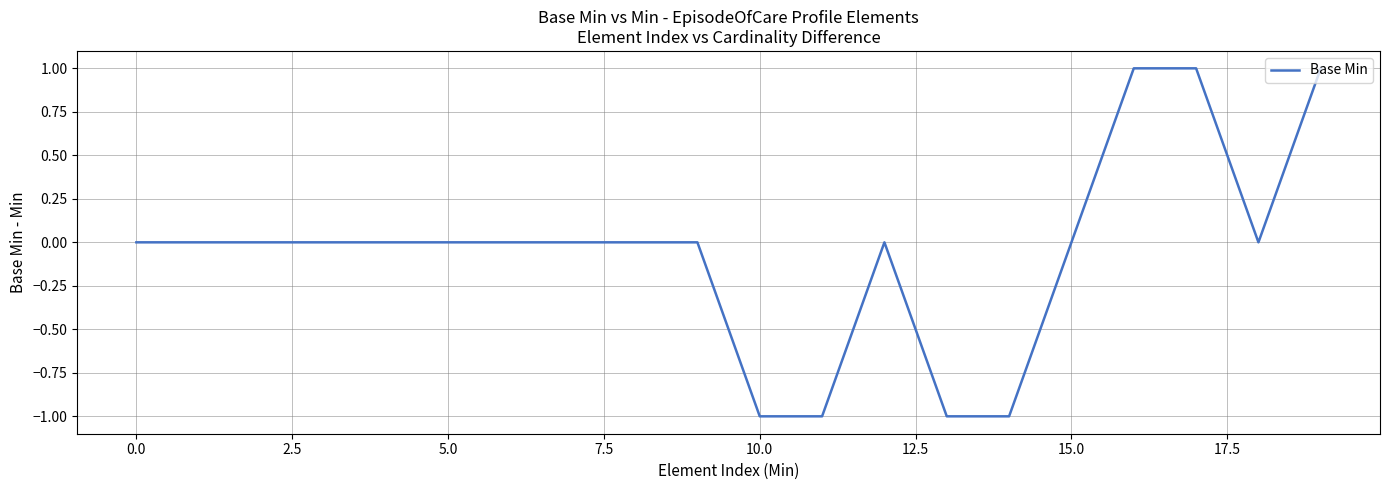

Does the chart display data point markers on the line(s)?

No